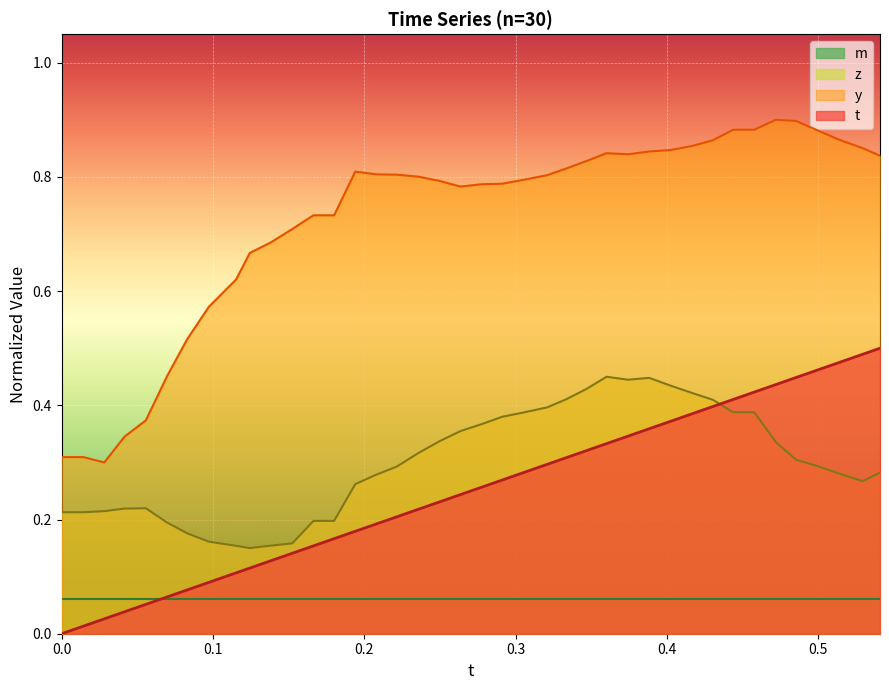

How many data points in t are above 0?

39